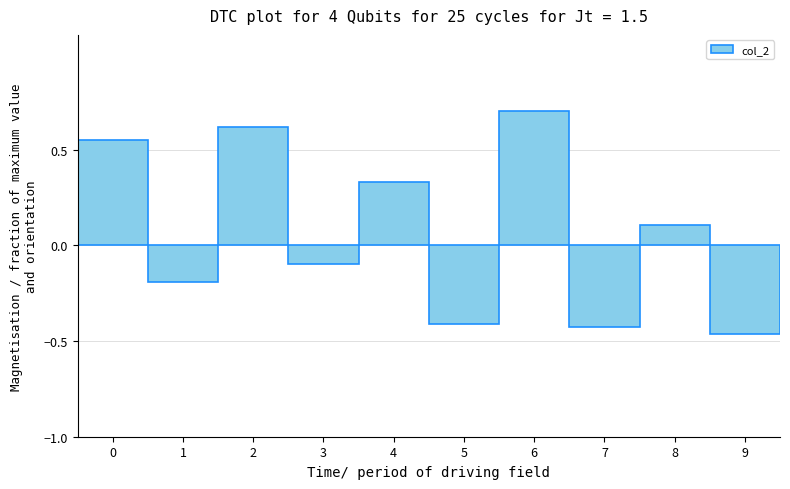

Which category has the highest value across all series?

6